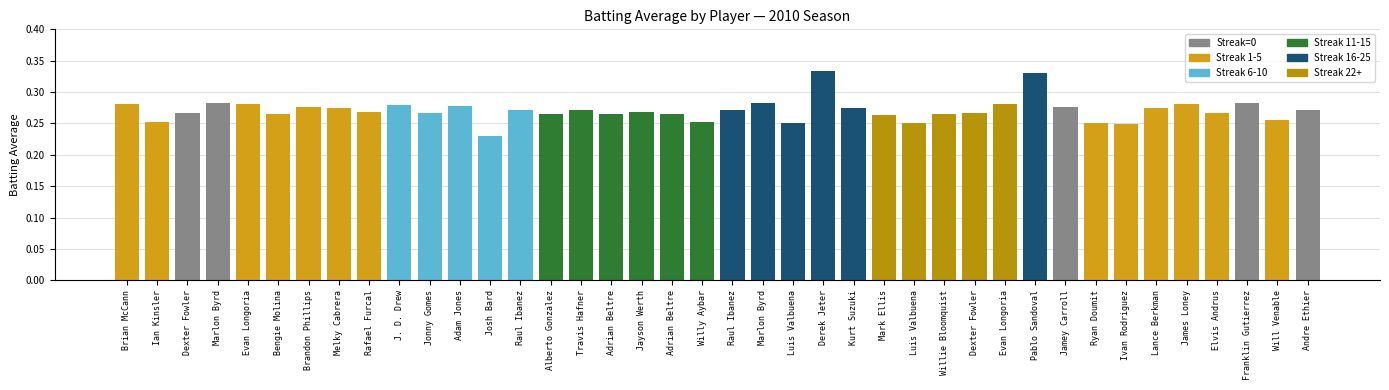

List the labels in order of value, smallest first.

Josh Bard, Ivan Rodriguez, Luis Valbuena, Luis Valbuena, Ryan Doumit, Ian Kinsler, Willy Aybar, Will Venable, Mark Ellis, Bengie Molina, Alberto Gonzalez, Adrian Beltre, Adrian Beltre, Willie Bloomquist, Dexter Fowler, Dexter Fowler, Jonny Gomes, Elvis Andrus, Jayson Werth, Rafael Furcal, Raul Ibanez, Travis Hafner, Raul Ibanez, Andre Ethier, Melky Cabrera, Kurt Suzuki, Lance Berkman, Brandon Phillips, Jamey Carroll, Adam Jones, J. D. Drew, Brian McCann, Evan Longoria, Evan Longoria, James Loney, Marlon Byrd, Marlon Byrd, Franklin Gutierrez, Pablo Sandoval, Derek Jeter